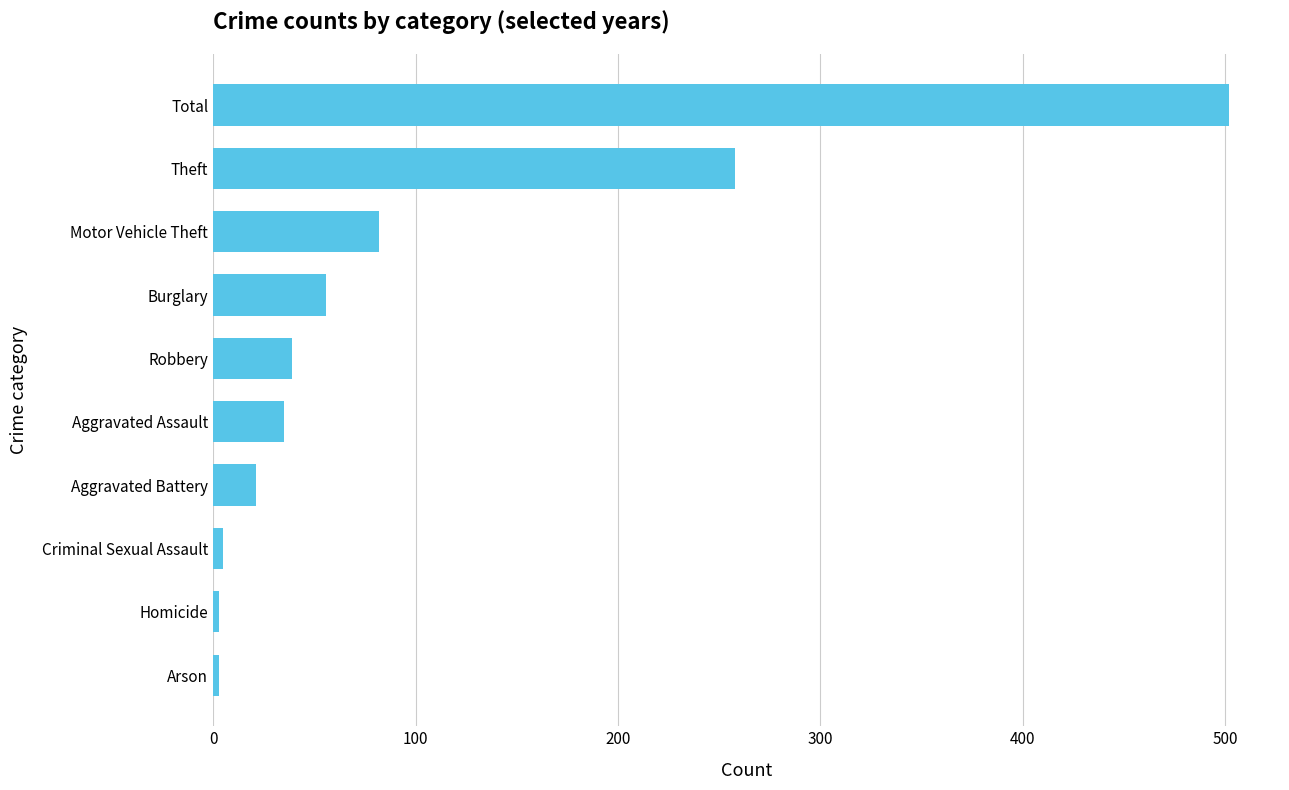

What is the ratio of the value at Motor Vehicle Theft to the value at Theft?

0.3